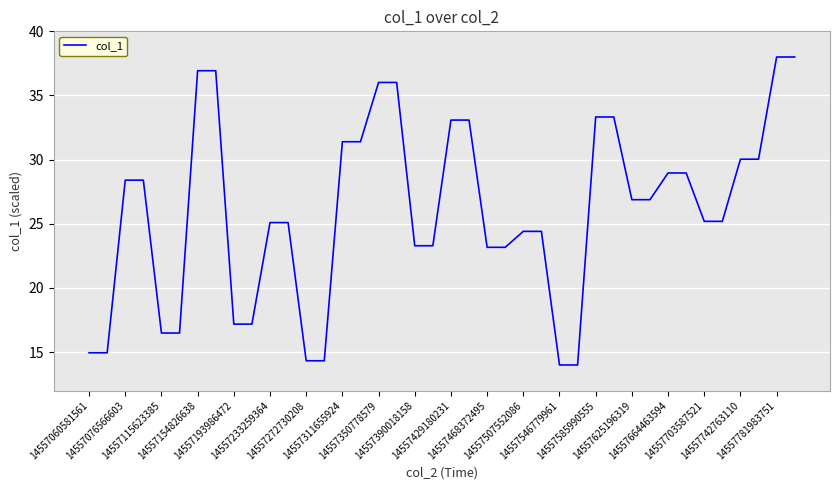

What is the difference between the maximum and minimum values?

24.0